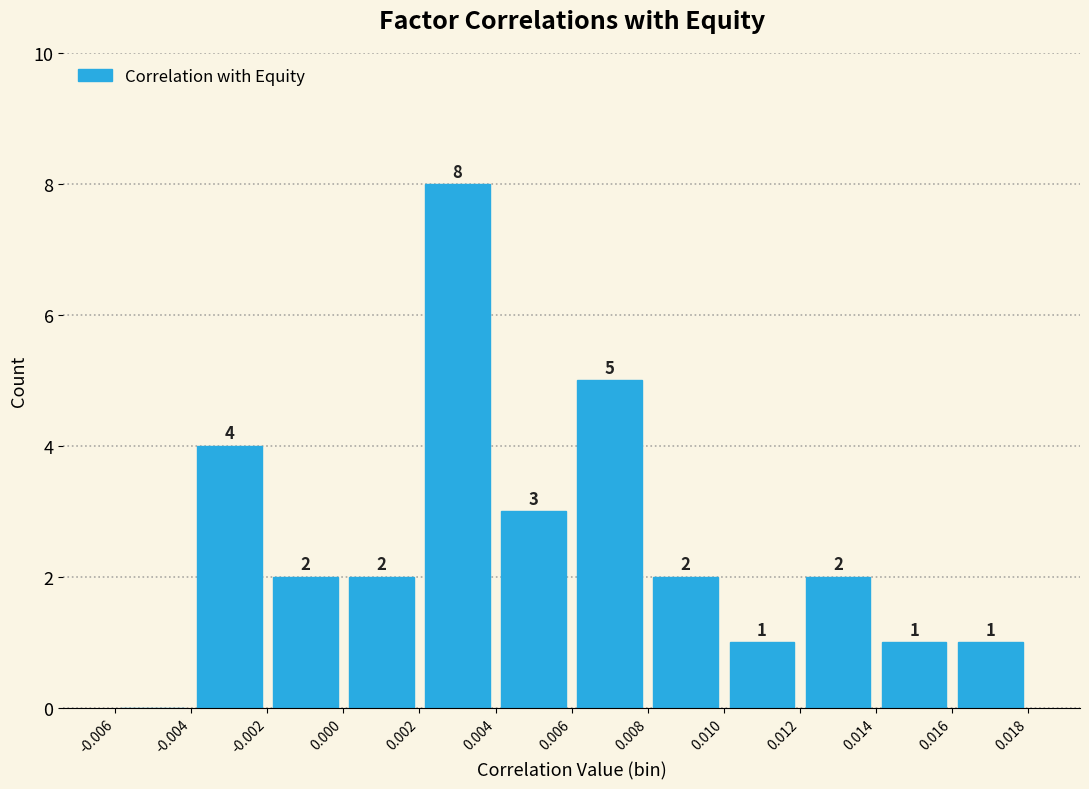

Over which range of the x-axis is the bar tallest?

0.002 to 0.004